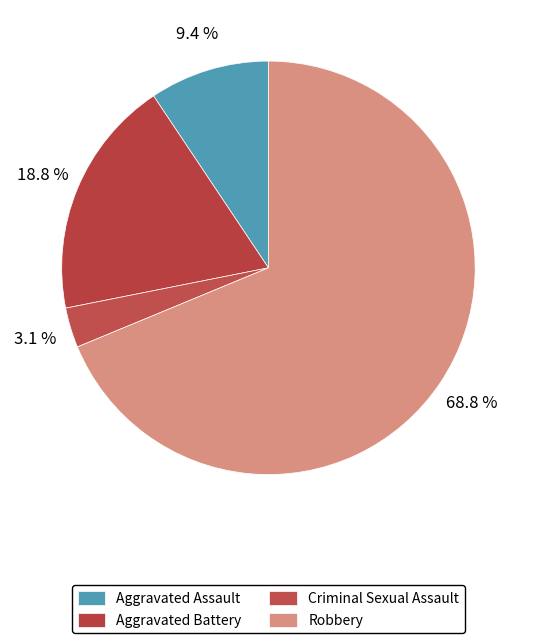

How many slices are in this pie chart?

4